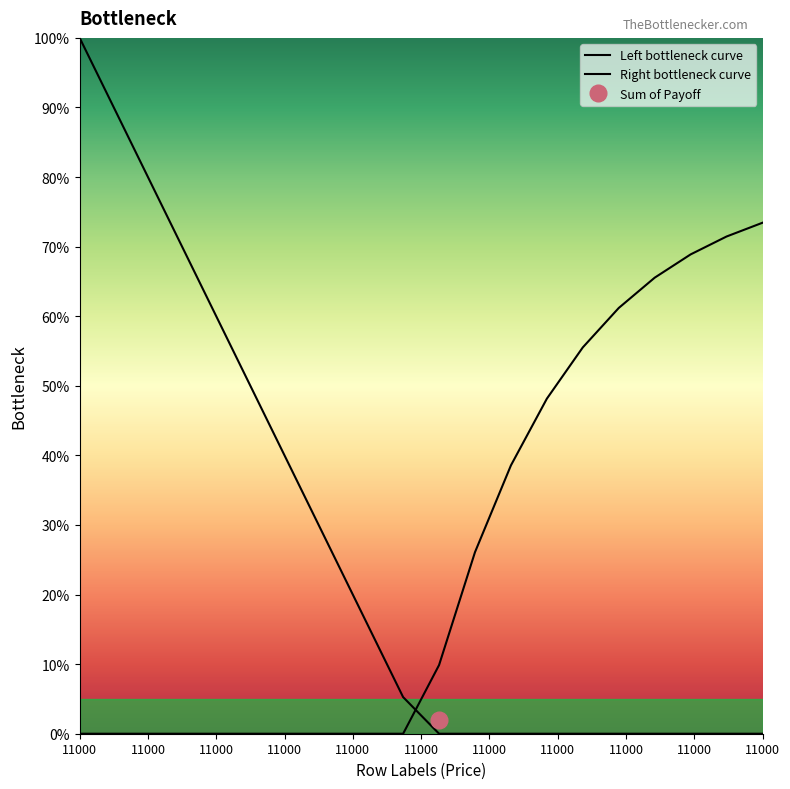

How many values in the Right bottleneck curve series are below 9?

10